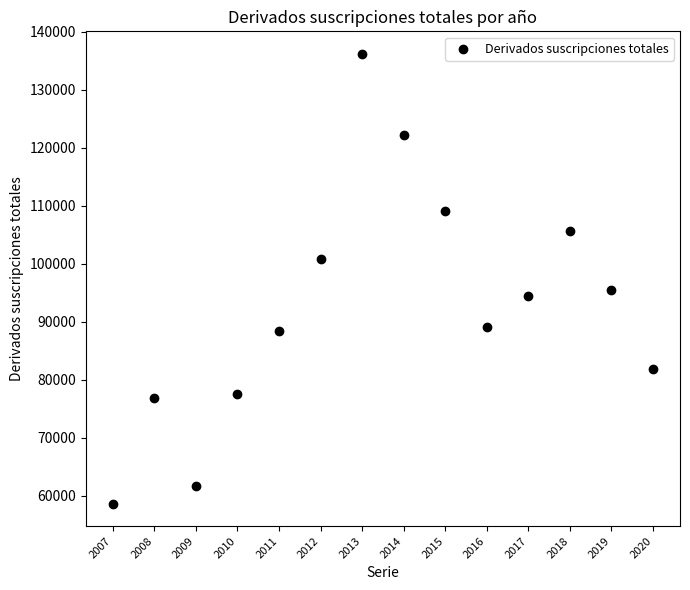

What is the range of Y values (max minus min)?

77557